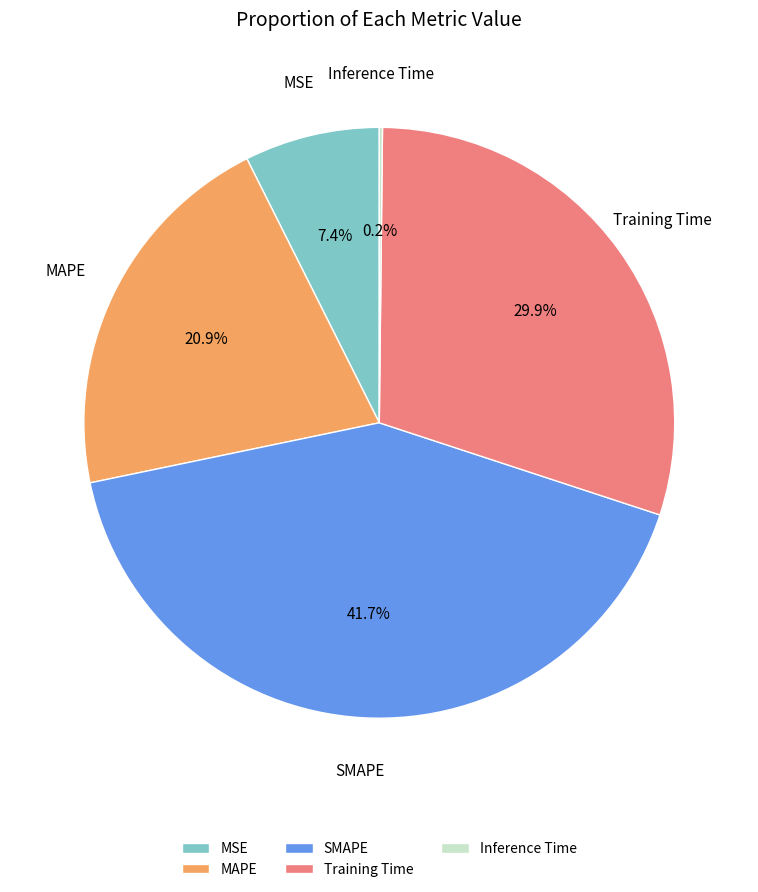

What is the total percentage of MSE and Training Time?

37.3%